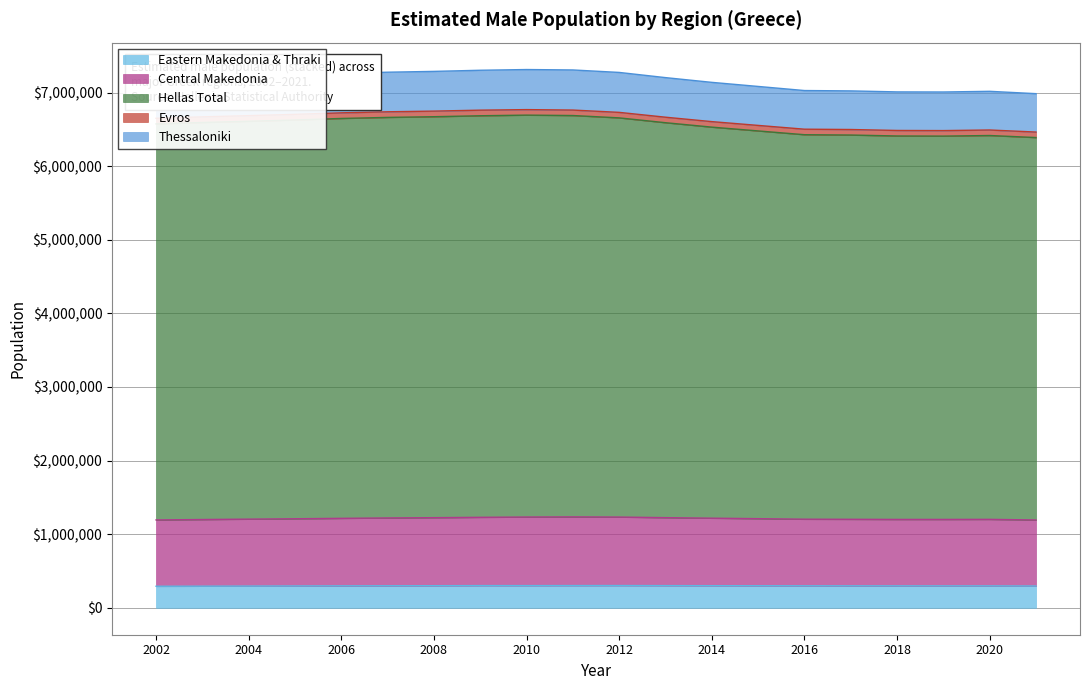

What is the lowest value of the Eastern Makedonia & Thraki series?

293095